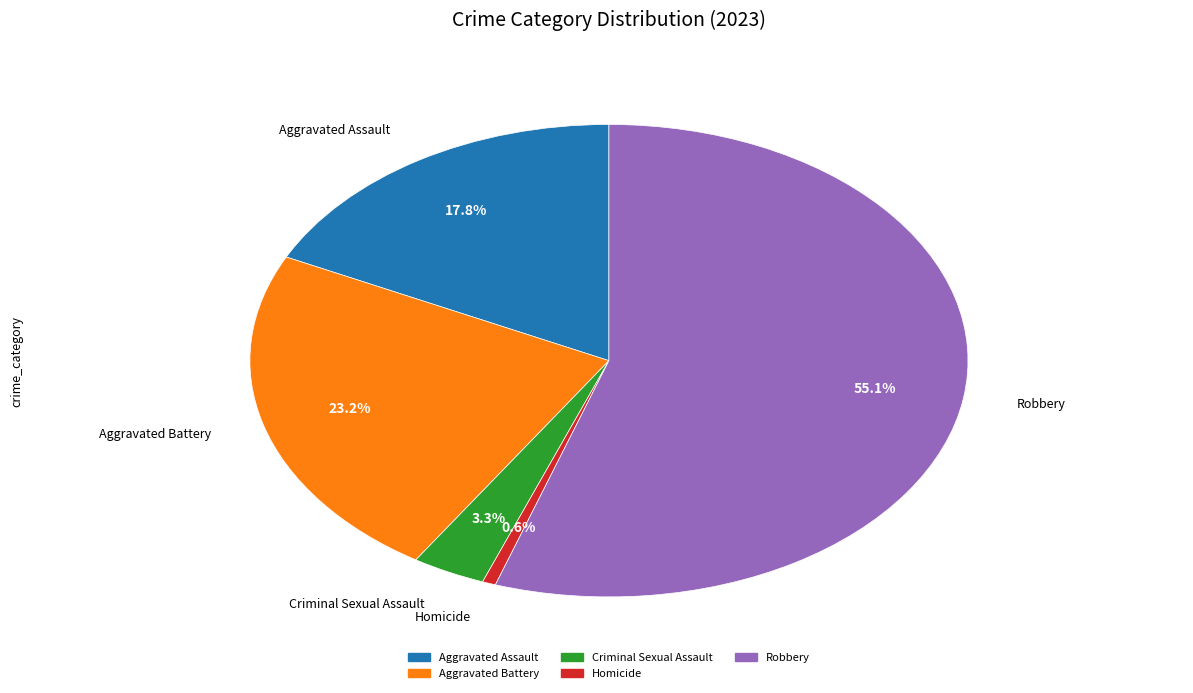

Which slice is the smallest?

Homicide